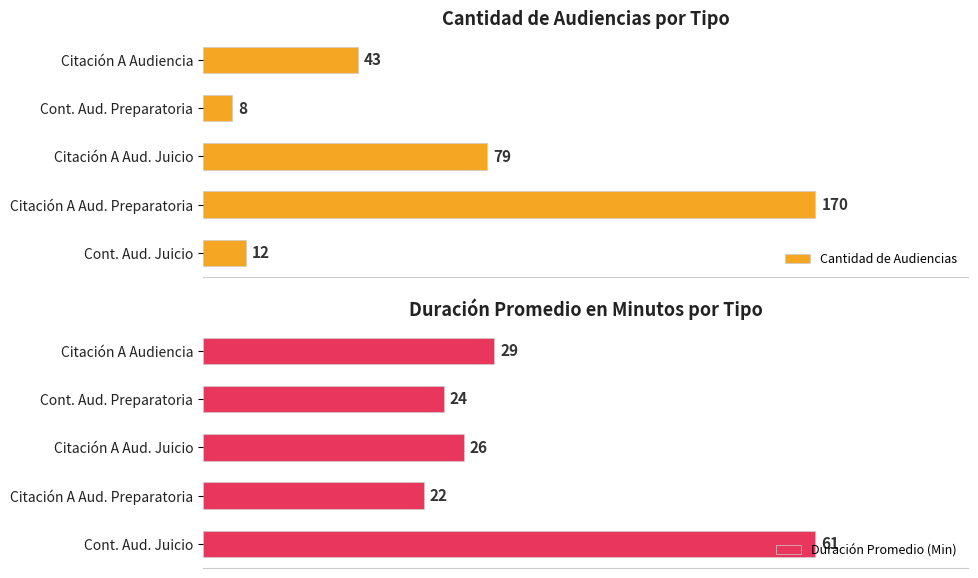

Rank the categories by Cantidad de Audiencias value from highest to lowest.

Citación A Aud. Preparatoria, Citación A Aud. Juicio, Citación A Audiencia, Cont. Aud. Juicio, Cont. Aud. Preparatoria